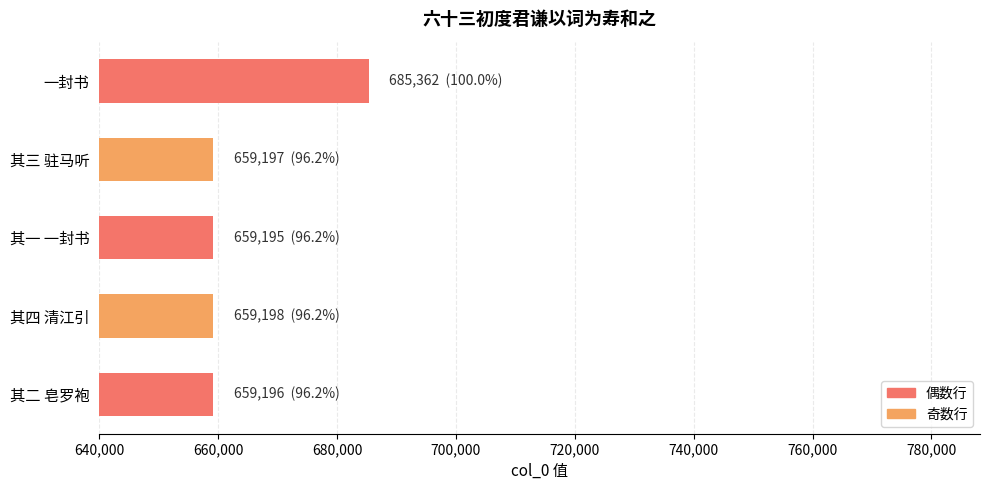

What is the approximate value at 其四 清江引?

659198